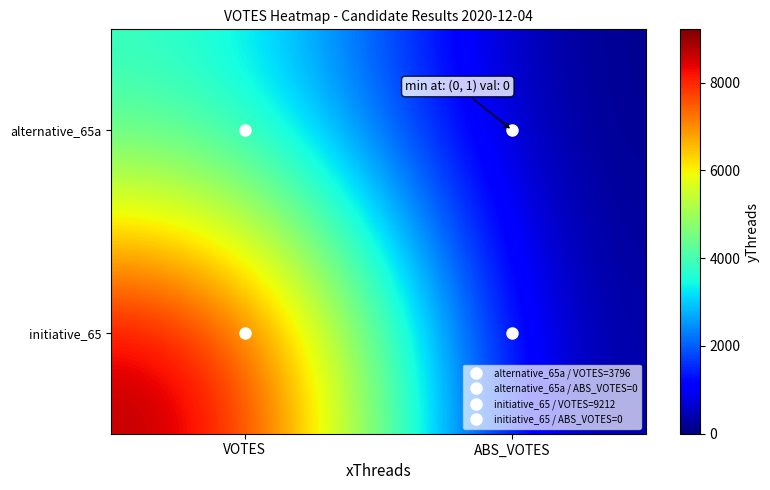

Rank the series at ABS_VOTES from lowest to highest value.

alternative_65a, initiative_65